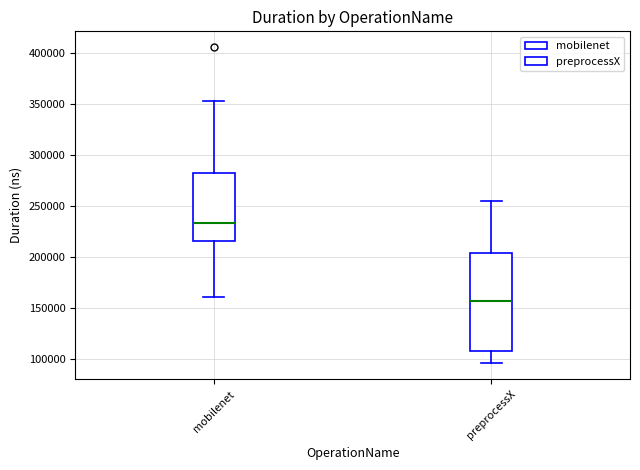

Where is the lower edge of the box for mobilenet on the y-axis? The values are not printed on the chart, so give them approximately, as read against the axis.

215000